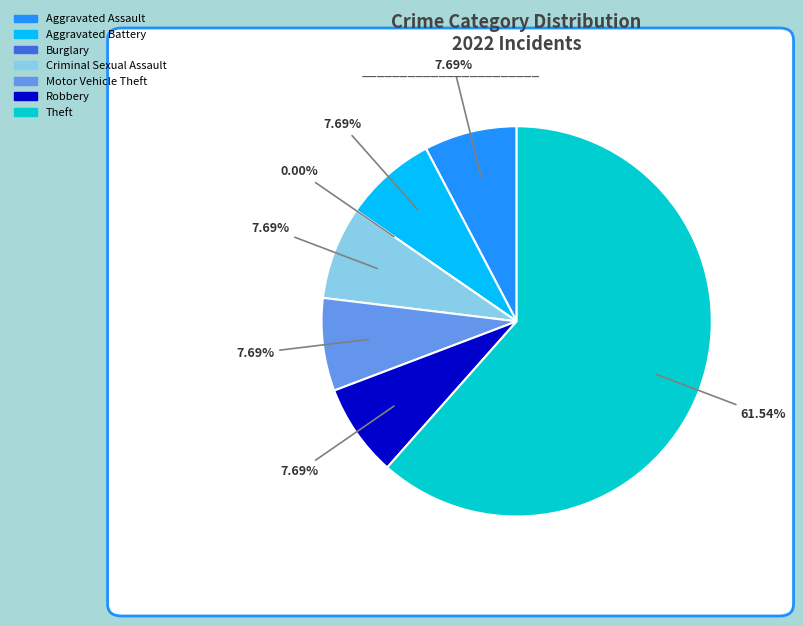

To the nearest percent, what is the average slice percentage?

14%